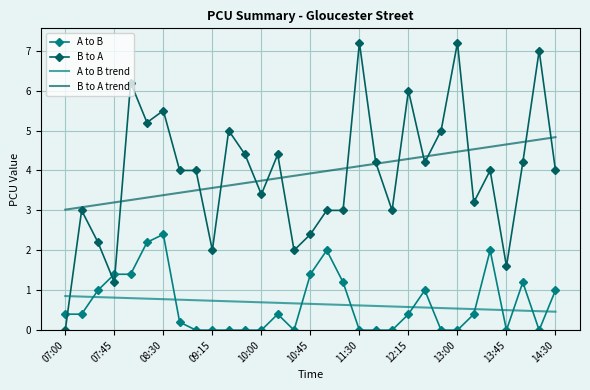

What is the difference between the maximum and second lowest values in the B to A trend series?

1.8